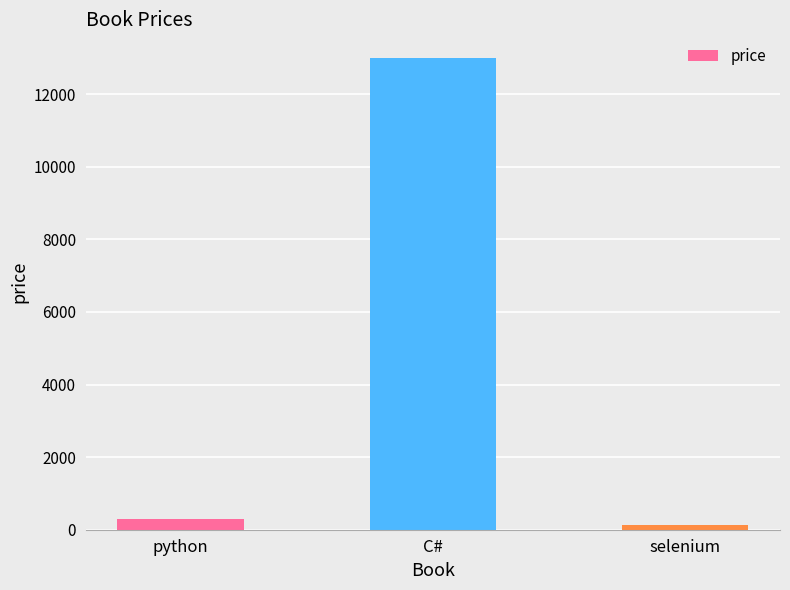

What position from the right is python?

3